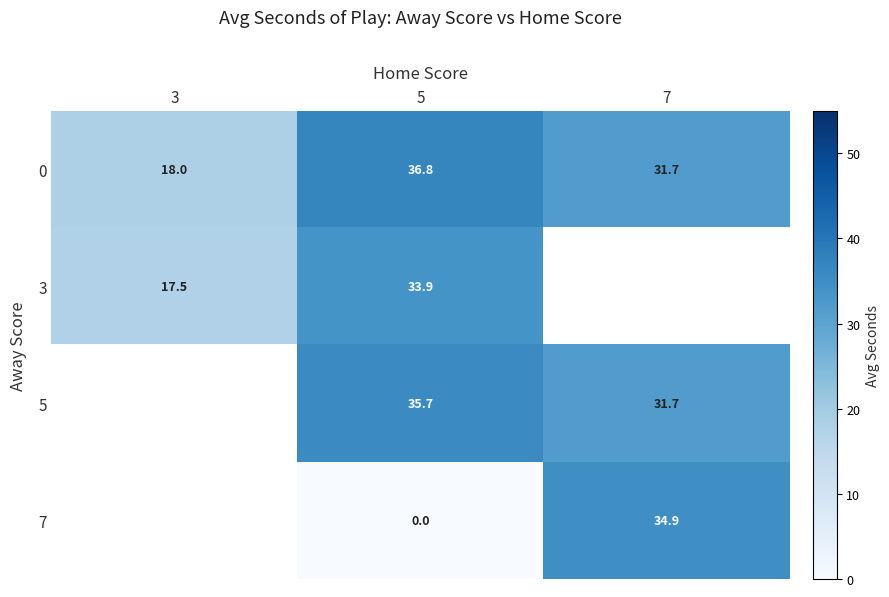

How many data points in 0 are above 31?

2